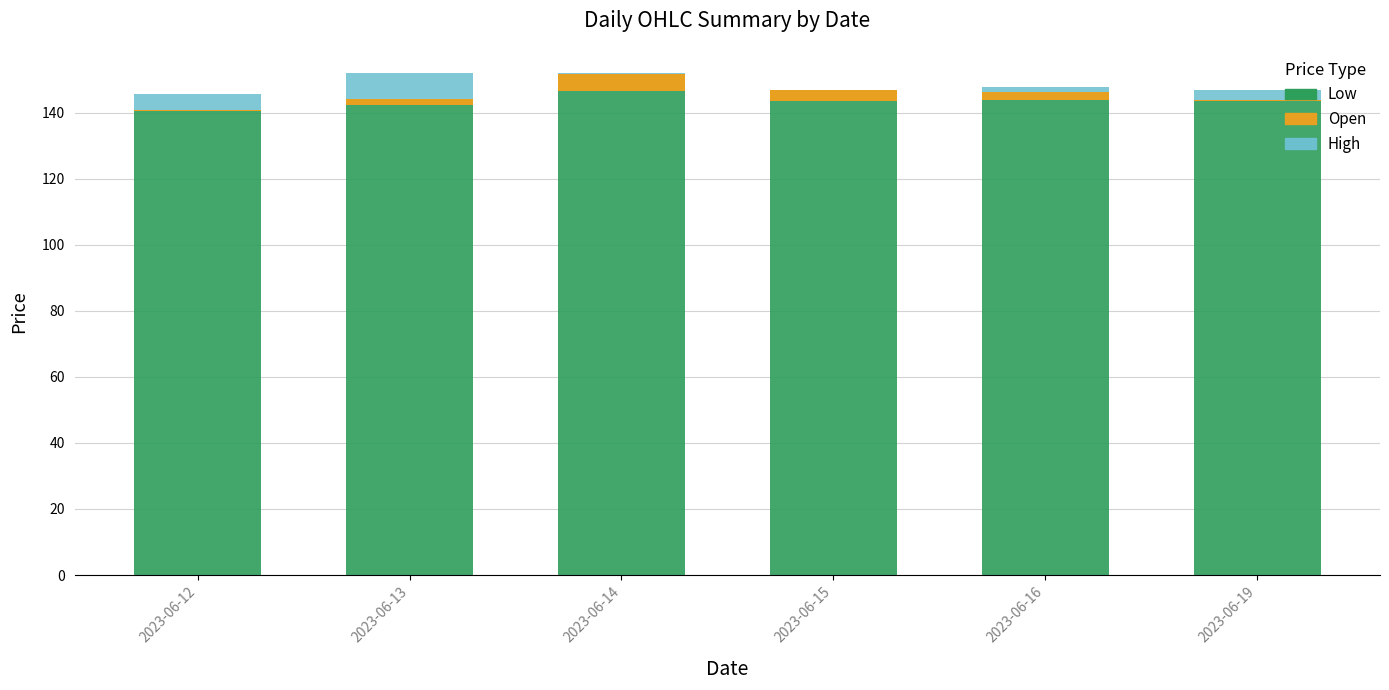

The Low series shows 143.9 at 2023-06-16. True or false?

True